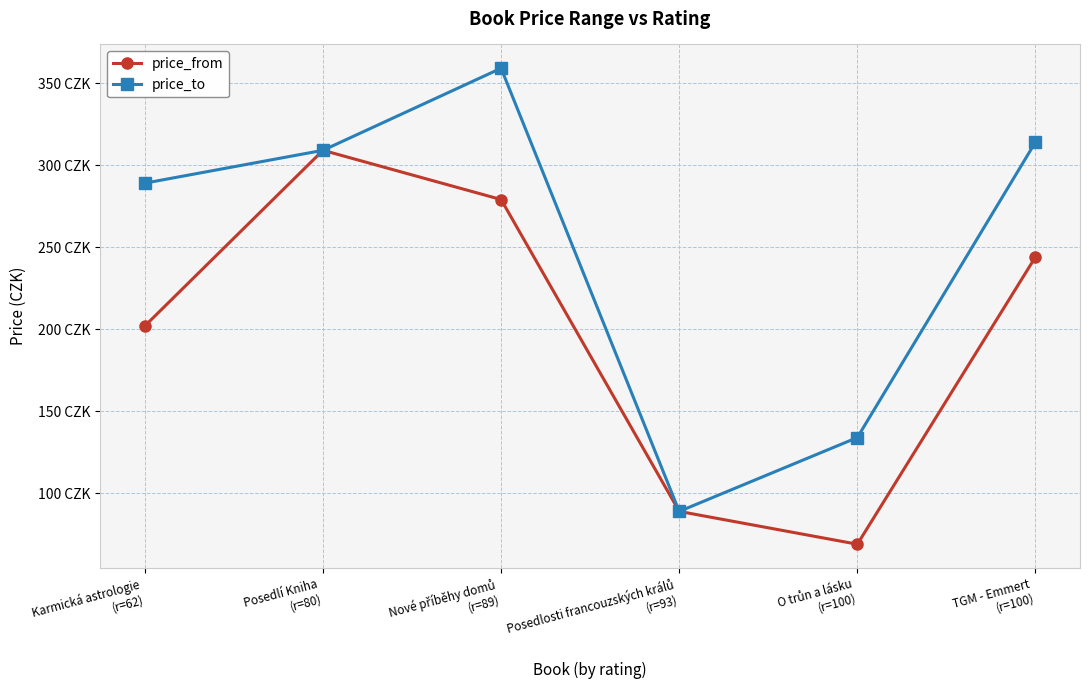

Is it true that price_to equals 431 at TGM - Emmert
(r=100)?

False